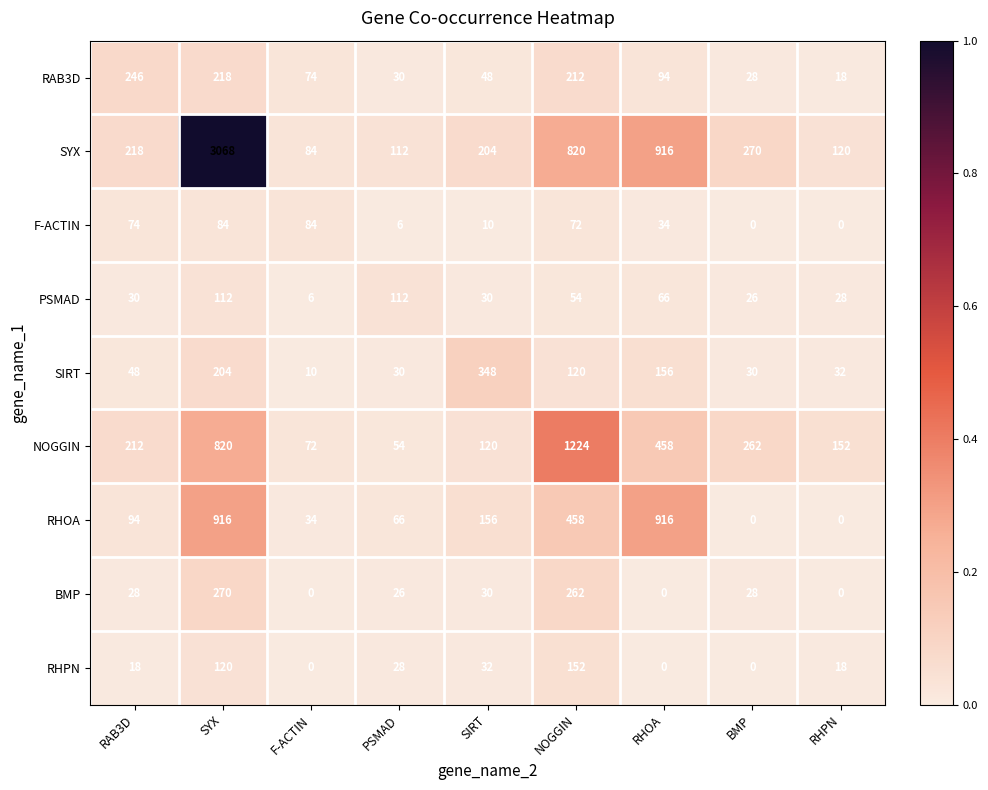

Which category has the highest value in the SIRT series?

SIRT